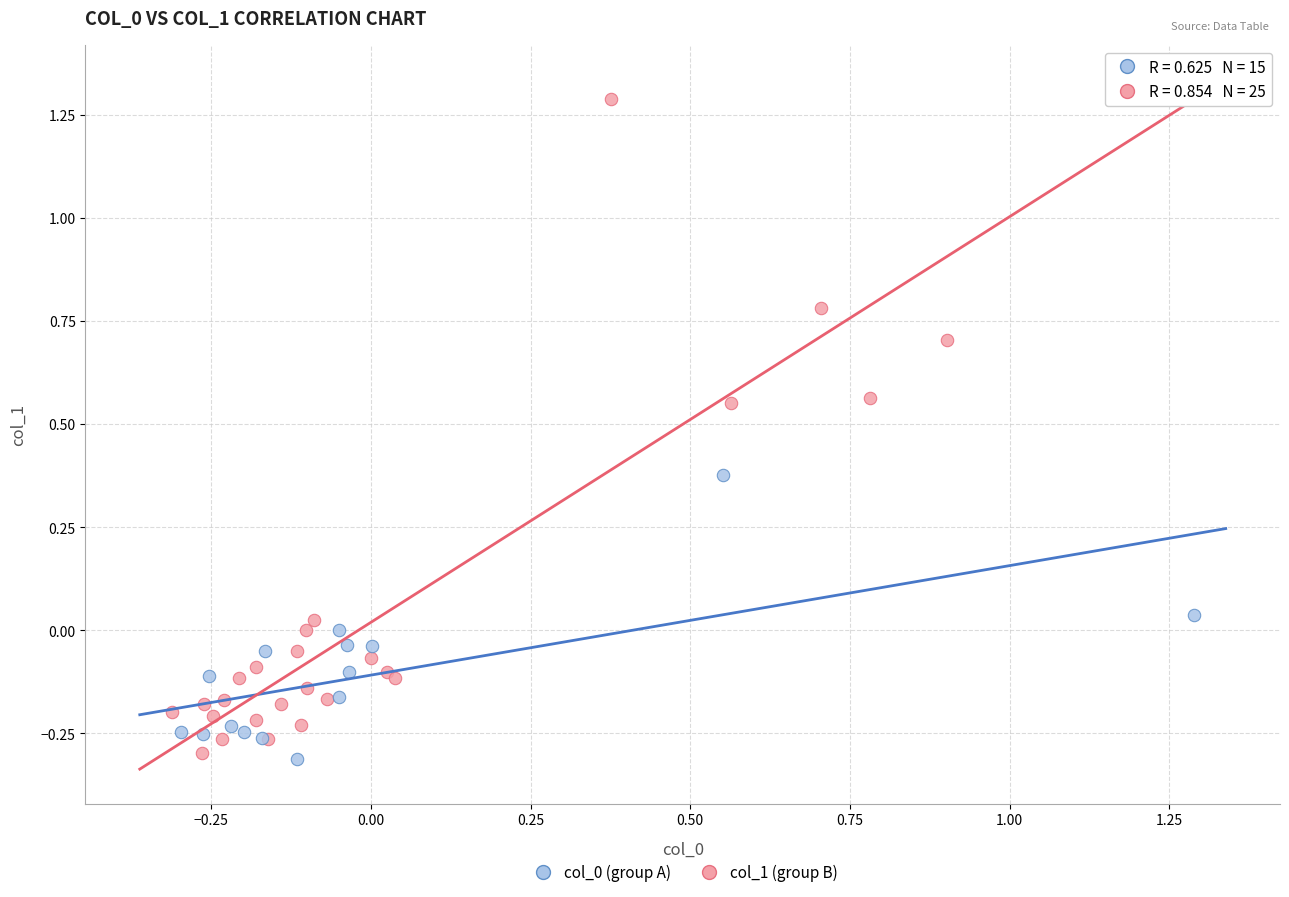

Which series has the largest Y range (max minus min)?

col_1 (group B)